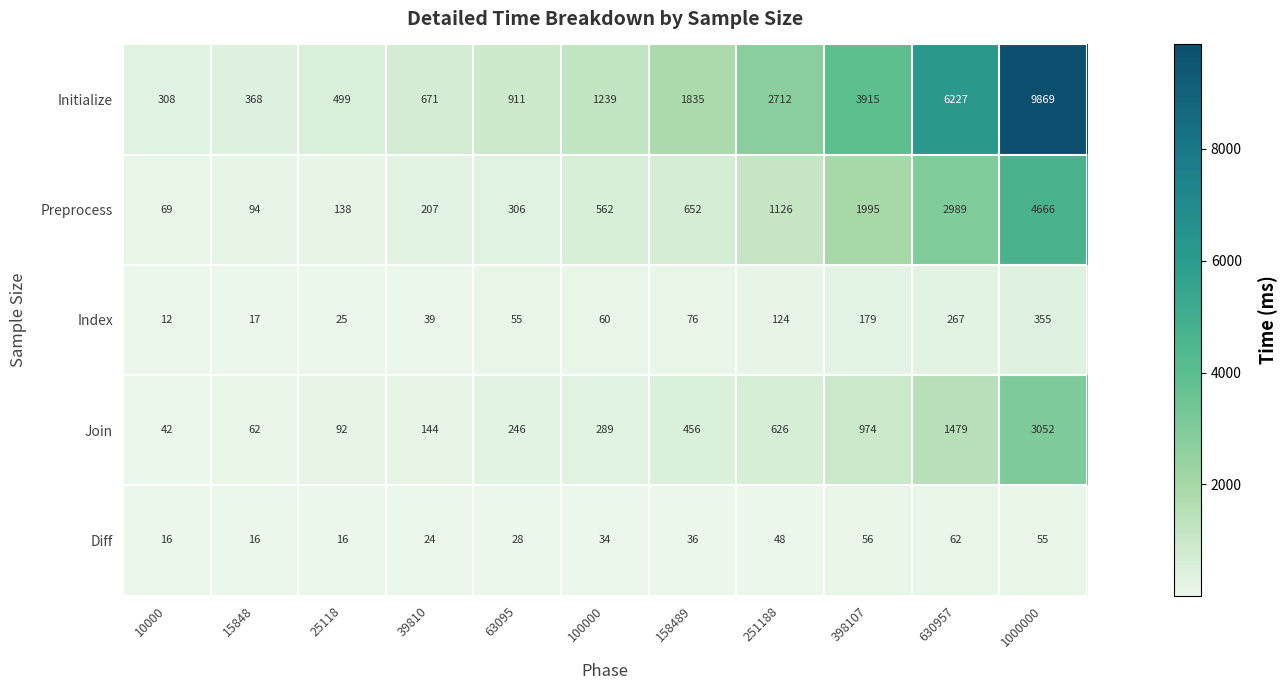

What is the difference between the Index values at 63095 and 158489?

21